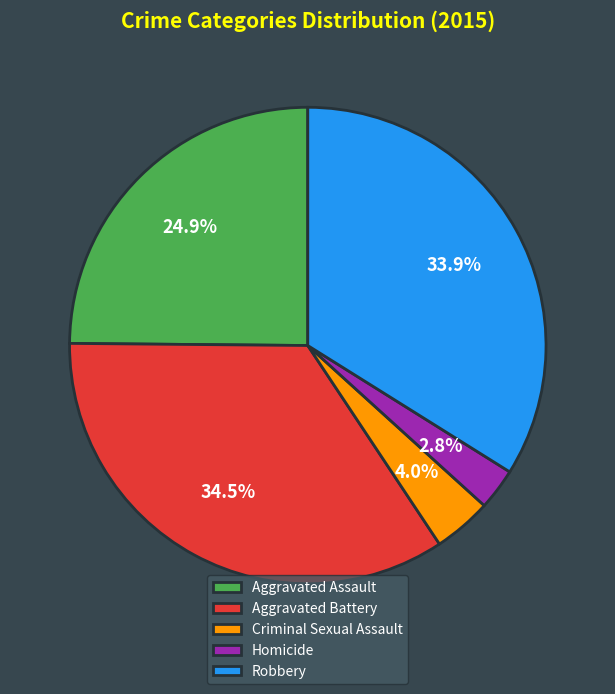

Rank the categories by value from highest to lowest.

Aggravated Battery, Robbery, Aggravated Assault, Criminal Sexual Assault, Homicide